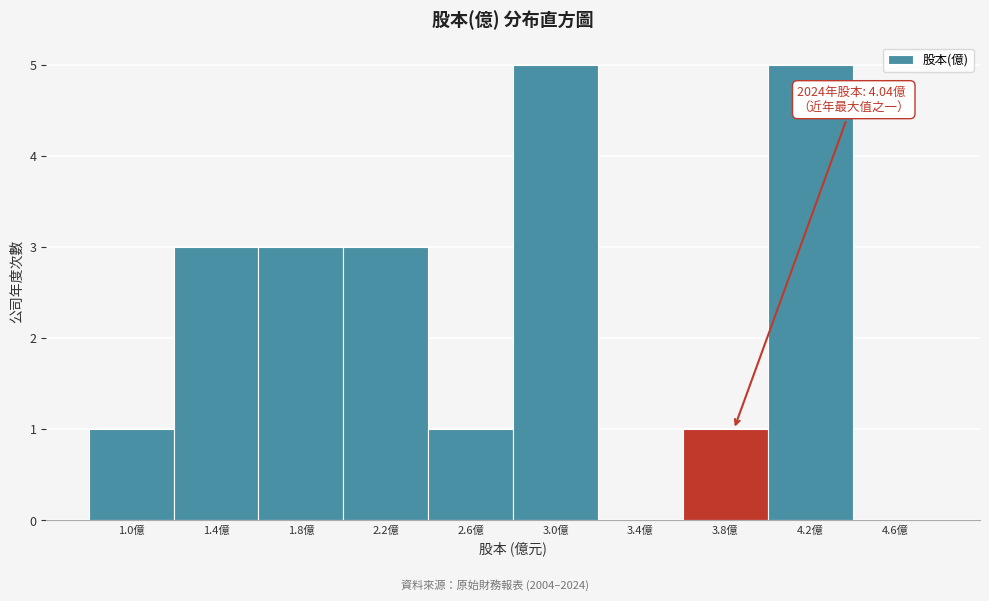

Reading left to right, list all the values displayed in this chart.

1.0億=1	1.4億=3	1.8億=3	2.2億=3	2.6億=1	3.0億=5	3.4億=0	3.8億=1	4.2億=5	4.6億=0